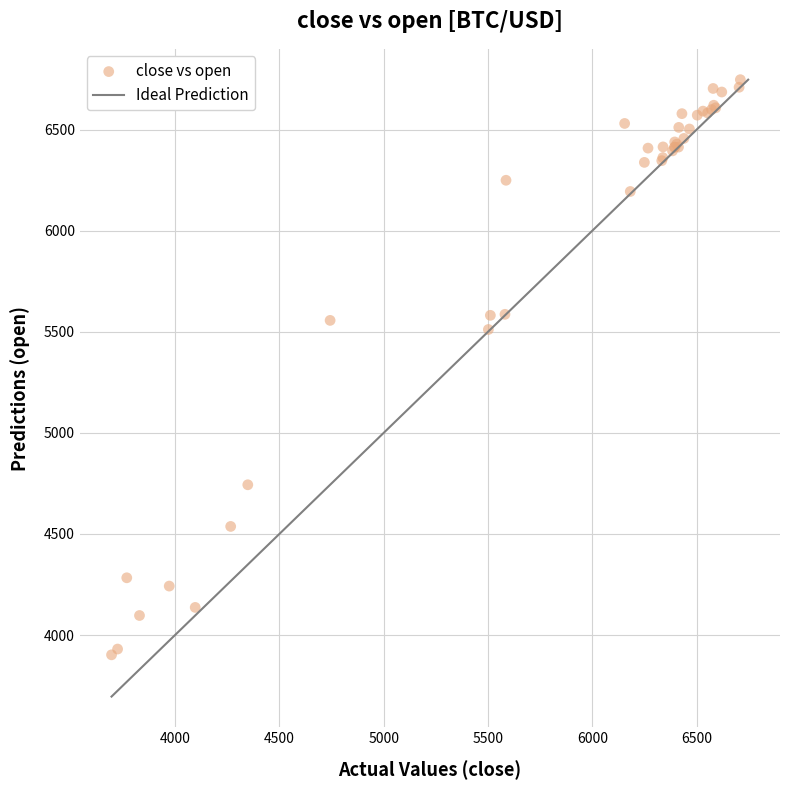

What Y value in the scatter plot is closest to 5324?

5511.0